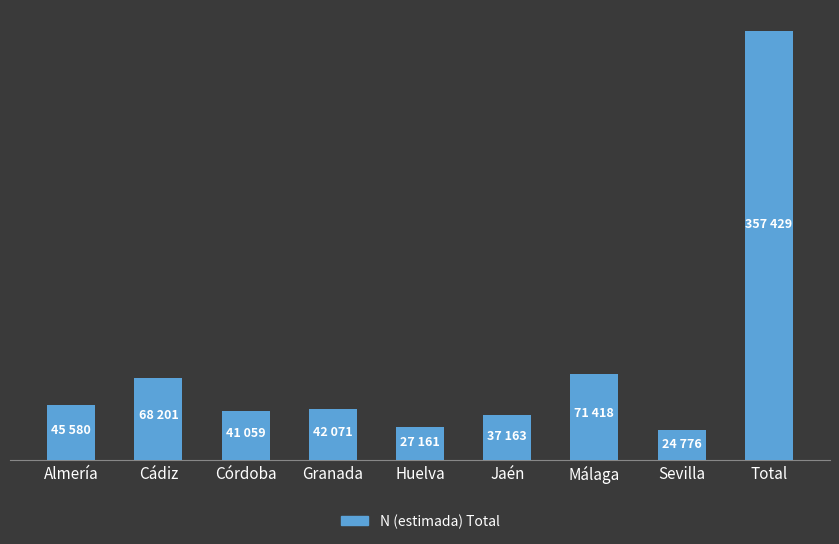

Rank the categories by value from lowest to highest.

Sevilla, Huelva, Jaén, Córdoba, Granada, Almería, Cádiz, Málaga, Total